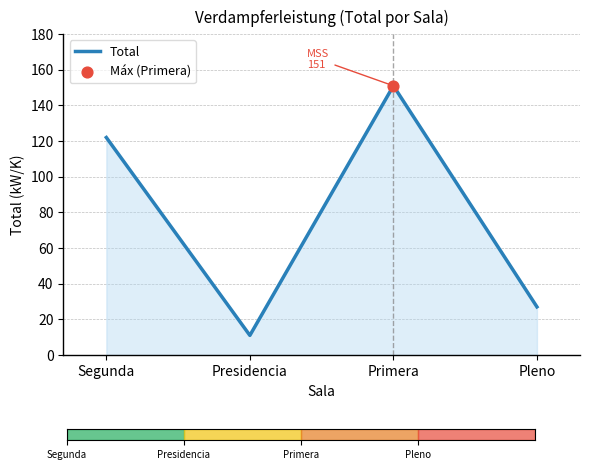

Which has a higher value, Segunda or Primera?

Primera